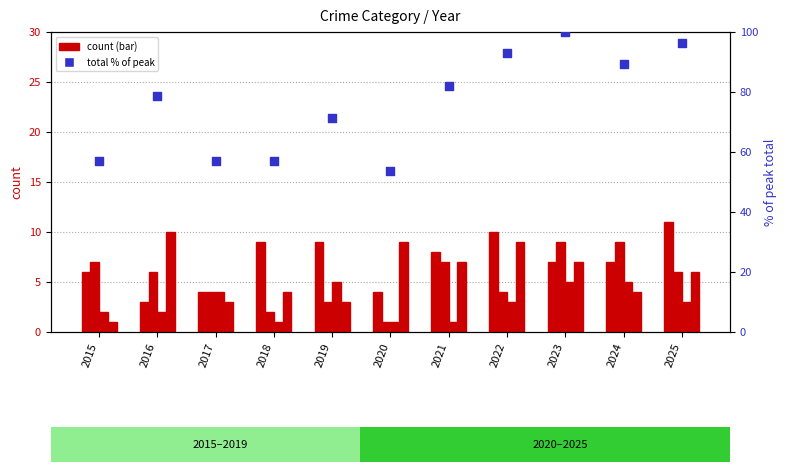

Is the value of Aggravated Assault at 2017 greater than the value of total (% of peak) at 2015?

No